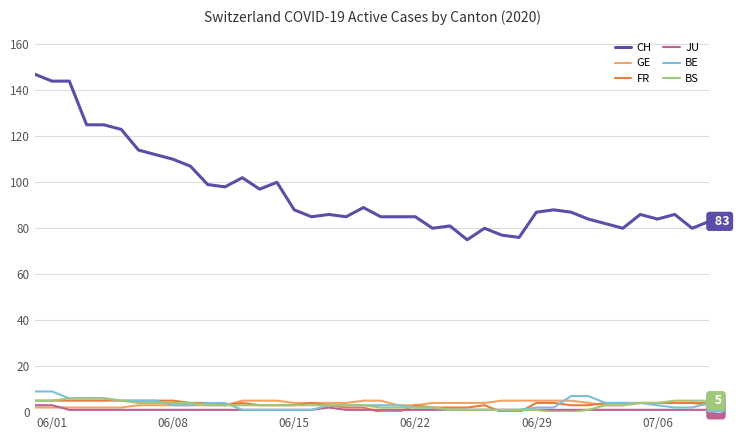

Does the chart display data point markers on the line(s)?

No